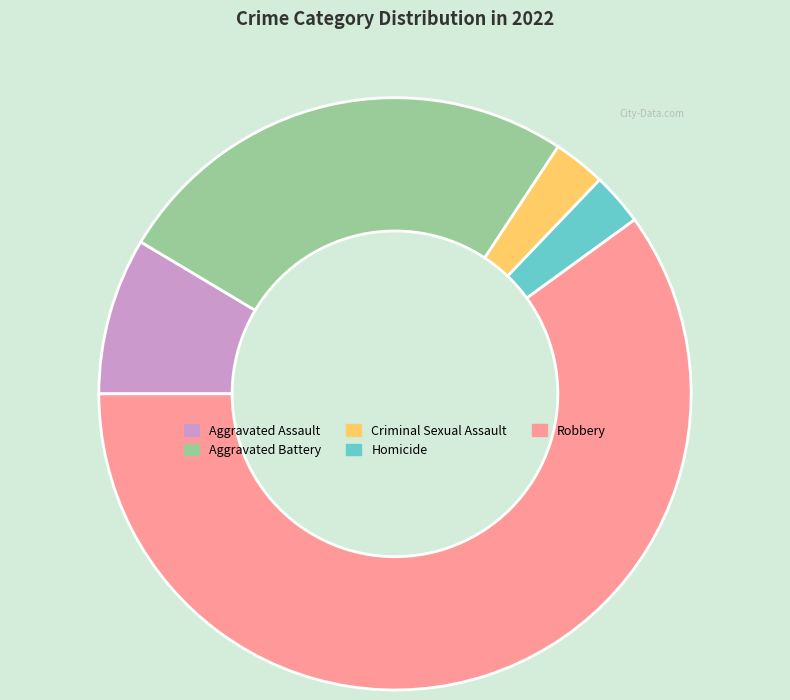

Which slice is the largest?

Robbery